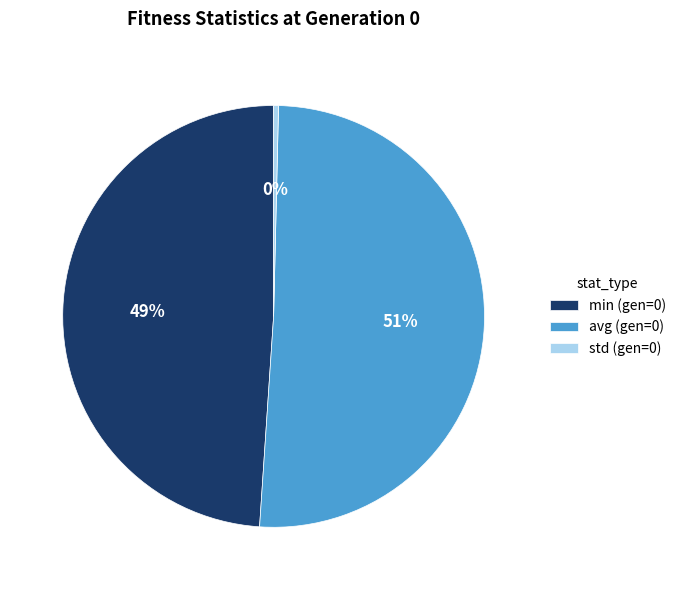

What is the smallest slice in the pie chart?

std (gen=0)